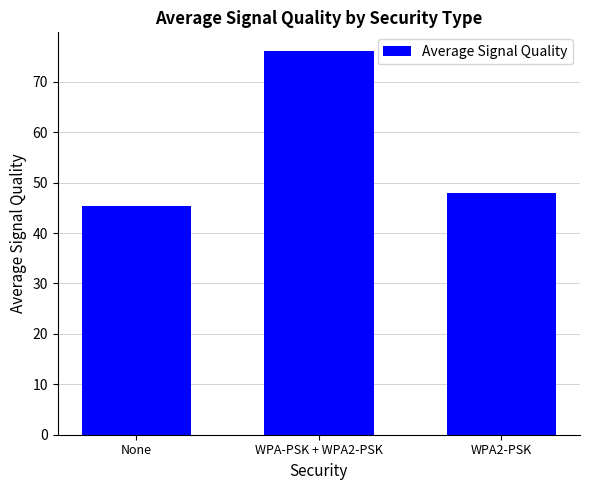

What is the value of the 2nd bar from the left?

76.0